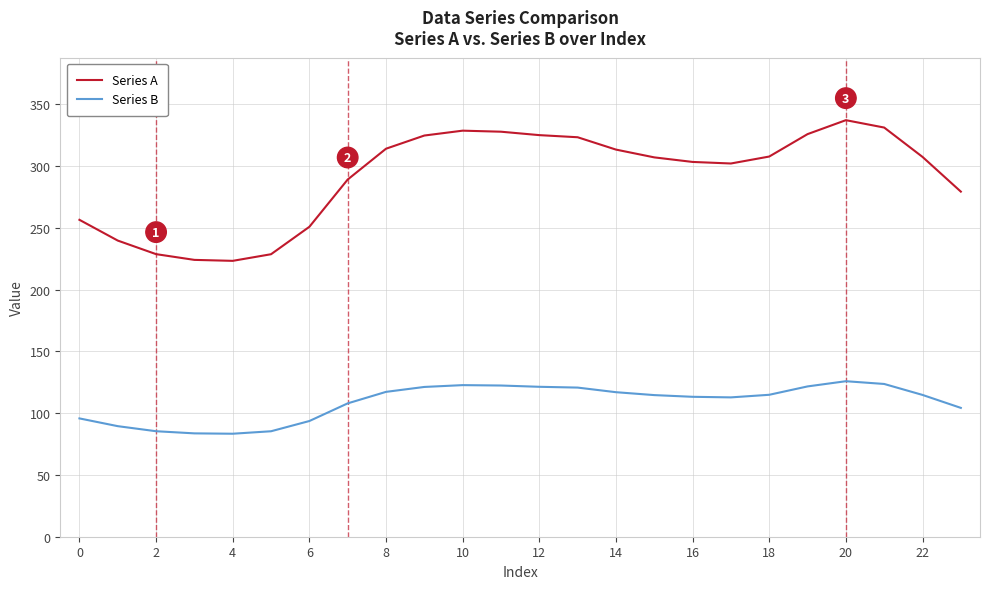

True or false: Series B and Series A cross at least once.

False